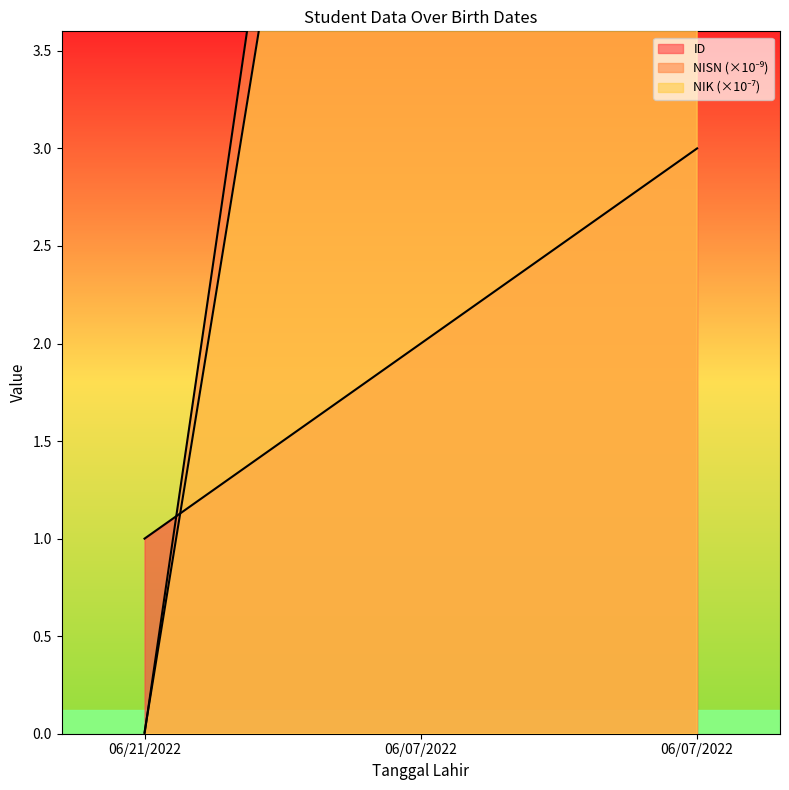

Is the value of NISN at 06/21/2022 greater than the value of ID at 06/07/2022?

No